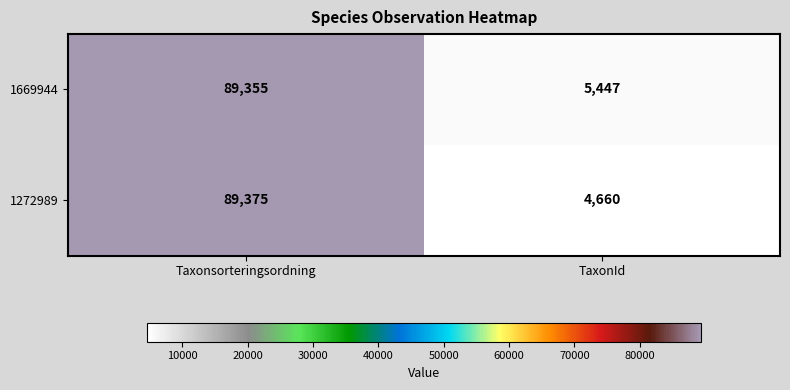

Rank the series by their average value, from highest to lowest.

1669944, 1272989